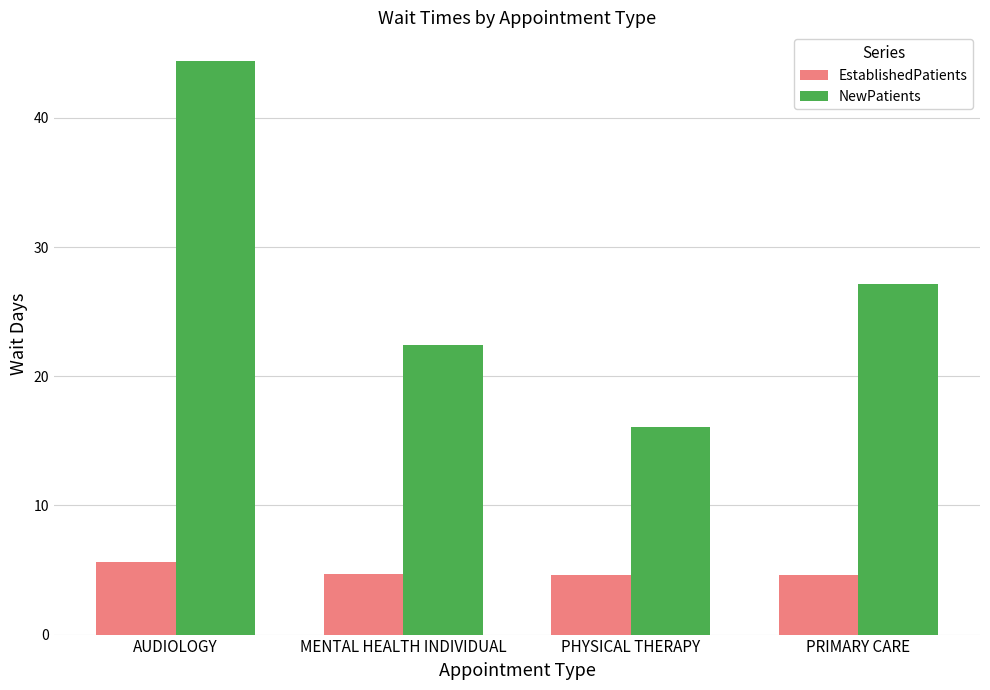

What is the sum of all EstablishedPatients values?

19.5